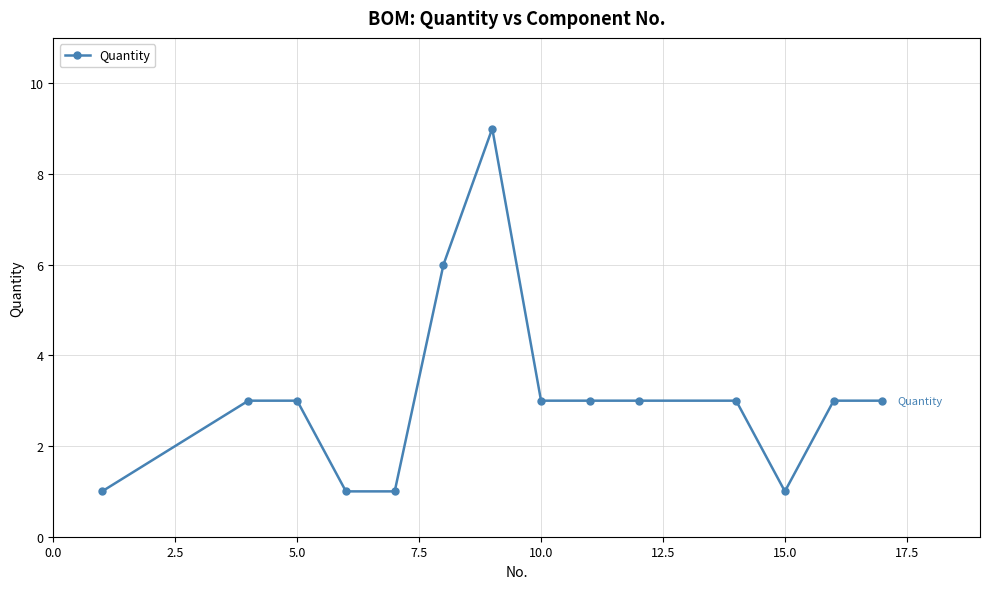

Reading left to right, transcribe all the data shown in this chart.

1	3	3	1	1	6	9	3	3	3	3	1	3	3